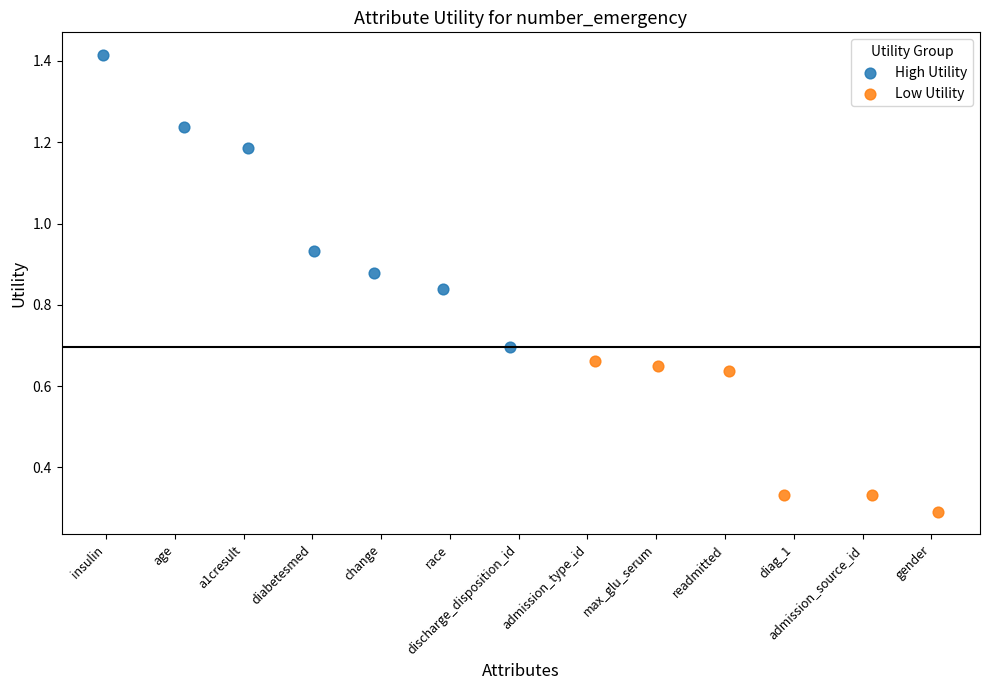

Which series has the widest spread of Y values?

High Utility